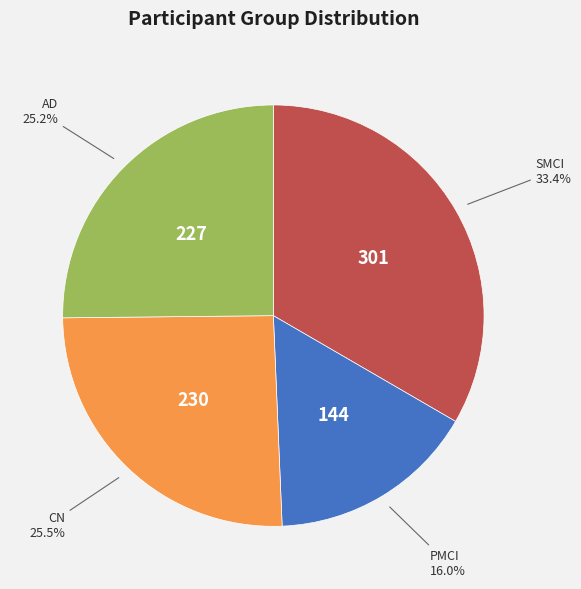

What is the smallest slice in the pie chart?

PMCI